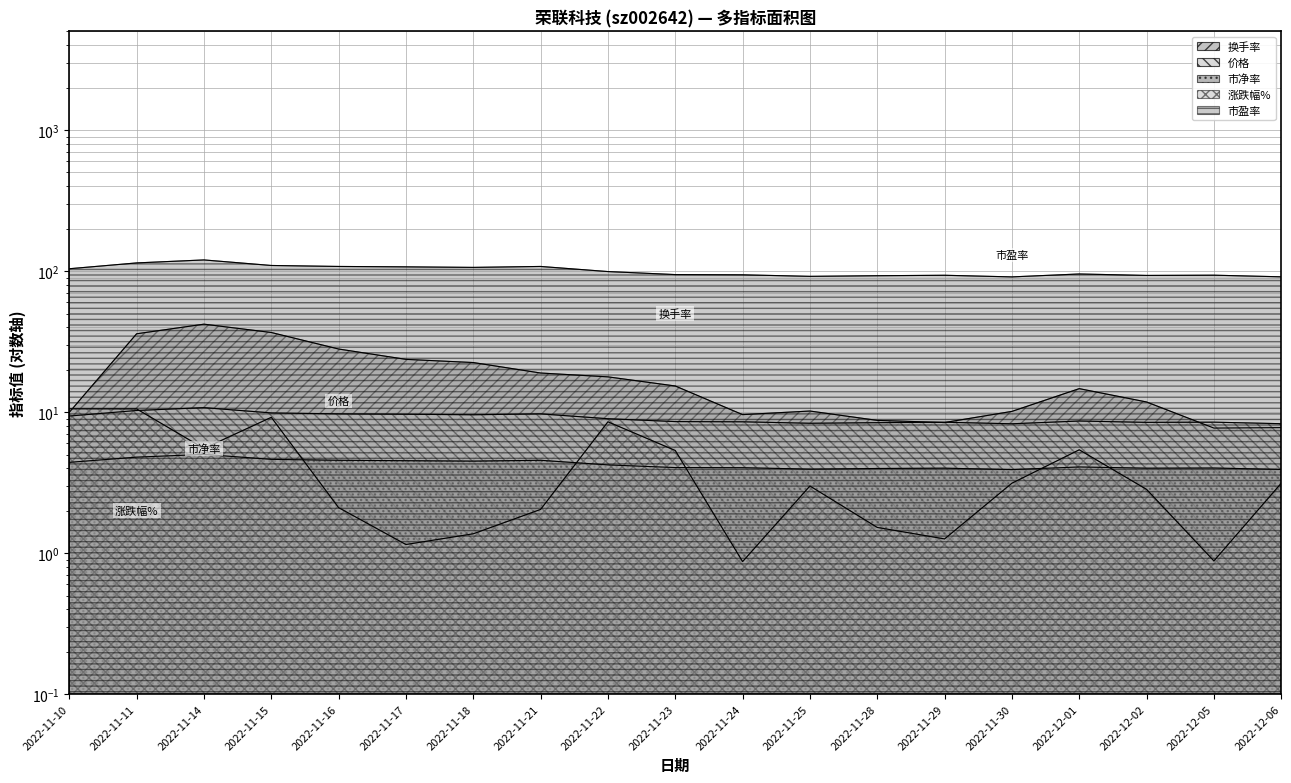

Between 2022-11-25 and 2022-11-15, which is larger?

2022-11-15